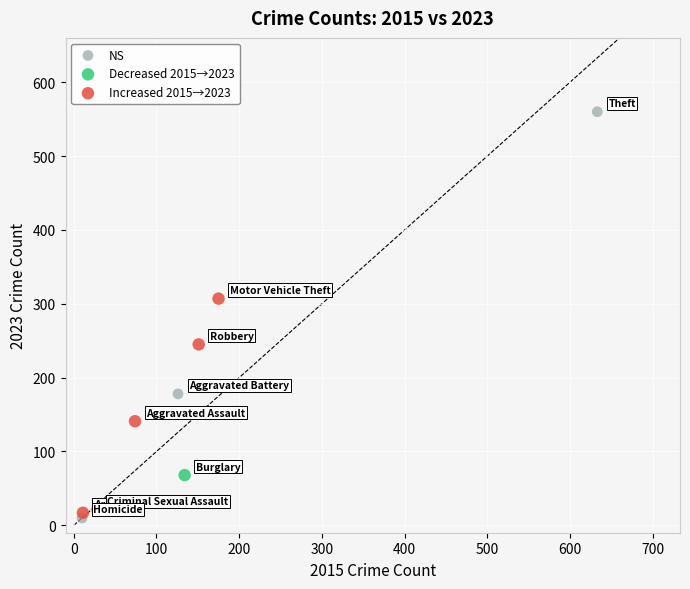

Which series reaches the maximum Y coordinate?

NS